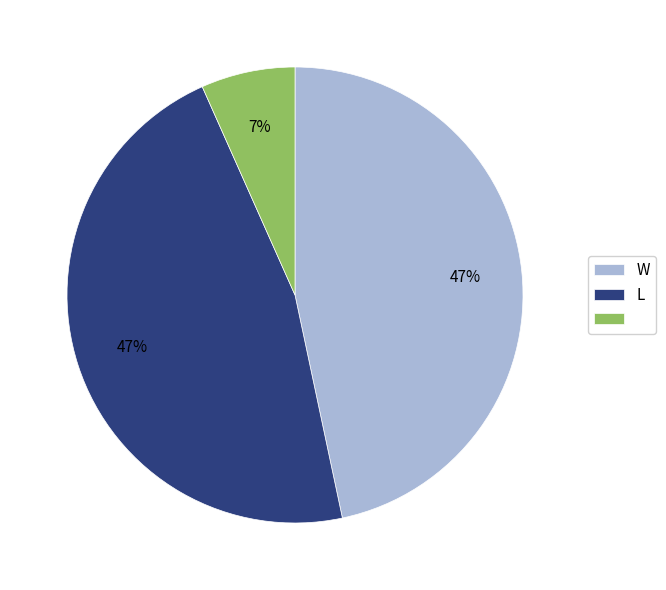

Does any single category account for the majority?

No